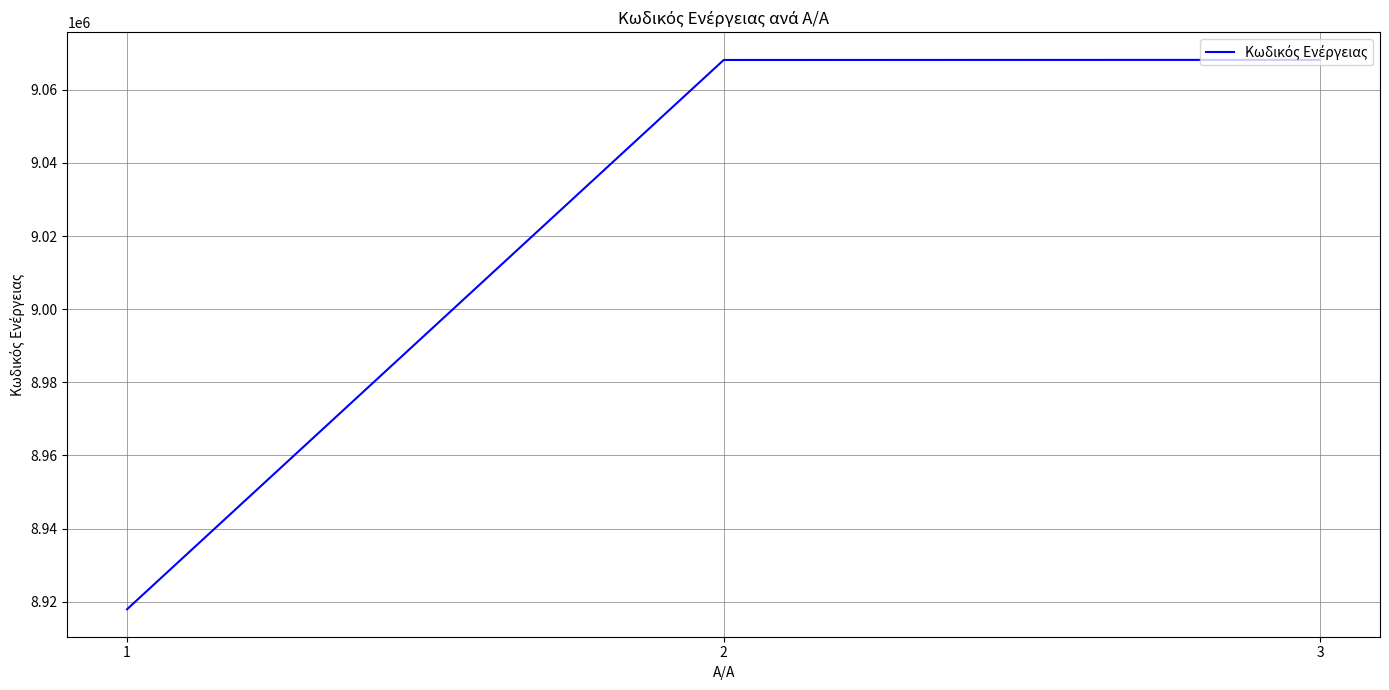

Approximately how many times larger is the value at 2 compared to 3?

1.0